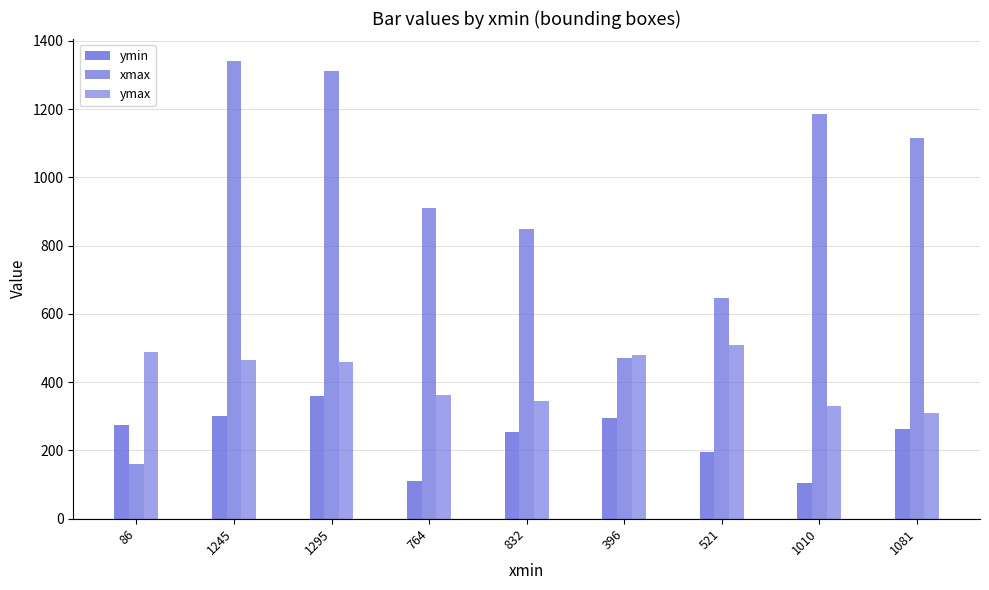

Rank the categories by ymax value from lowest to highest.

1081, 1010, 832, 764, 1295, 1245, 396, 86, 521